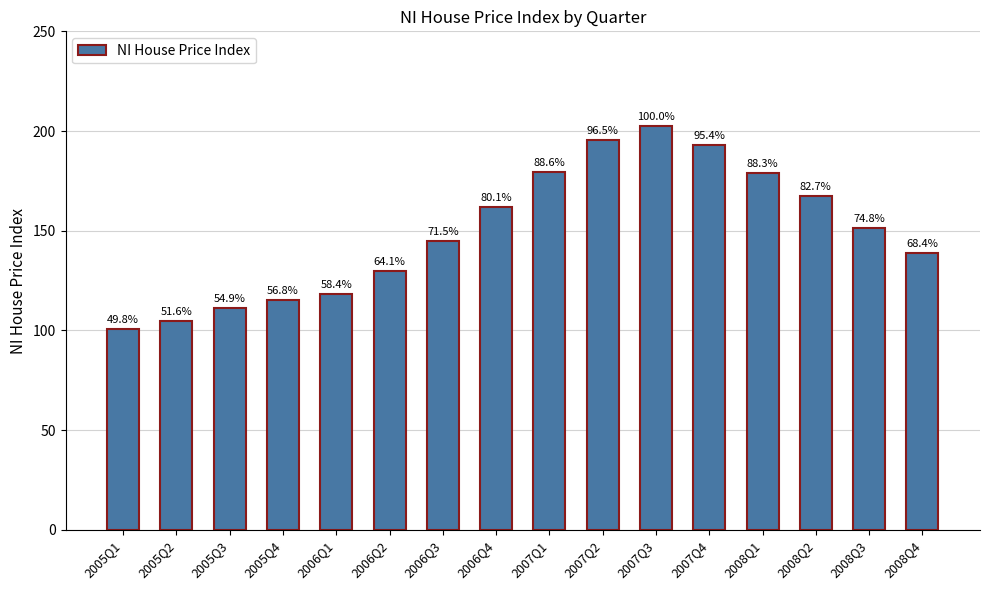

How many bars are there in total?

16